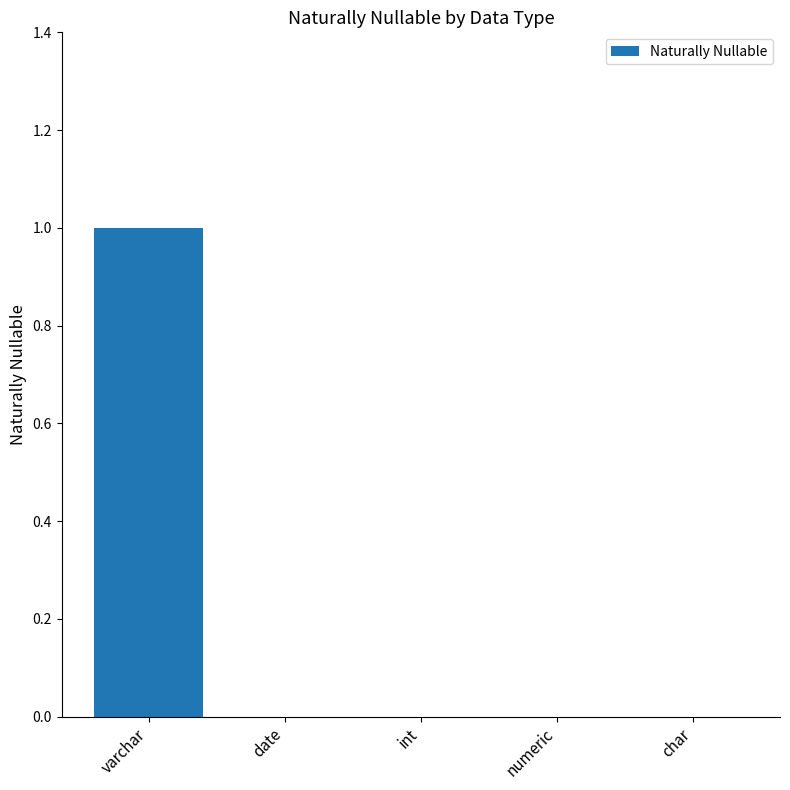

Is it true that the value at char is 1?

False